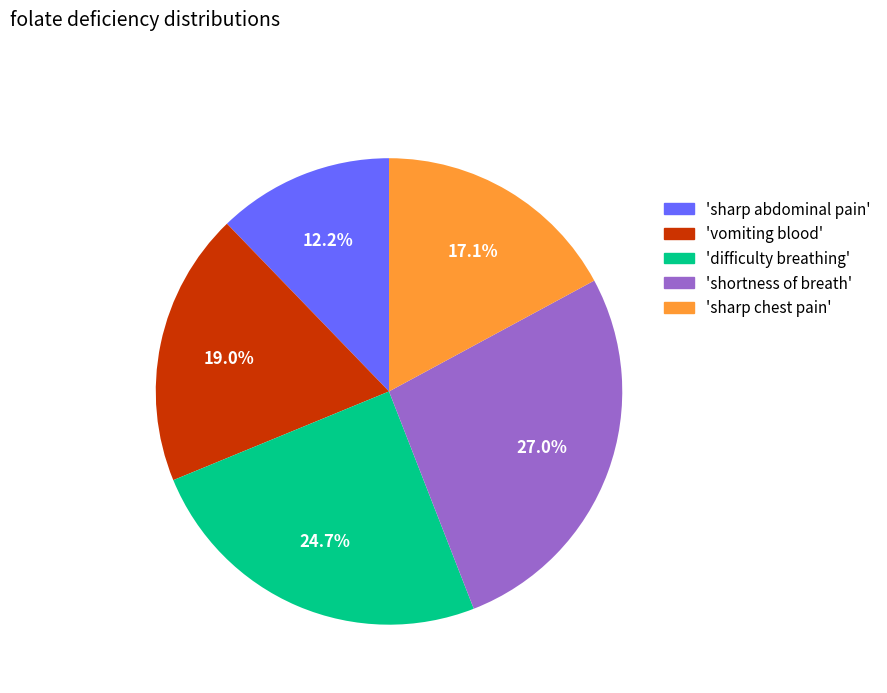

What is the ratio of the value at 'sharp abdominal pain' to the value at 'sharp chest pain'?

0.7